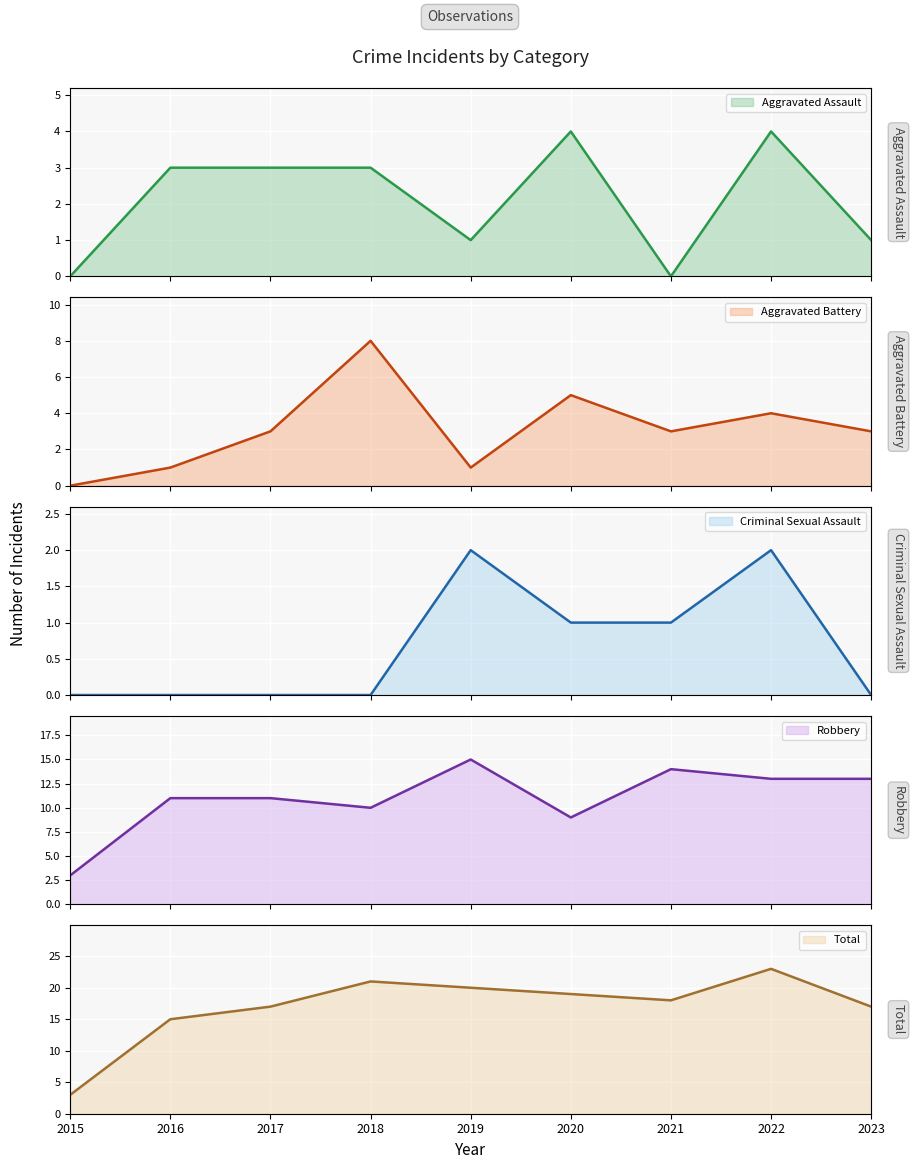

What is the difference between the highest and lowest values at 2019?

19